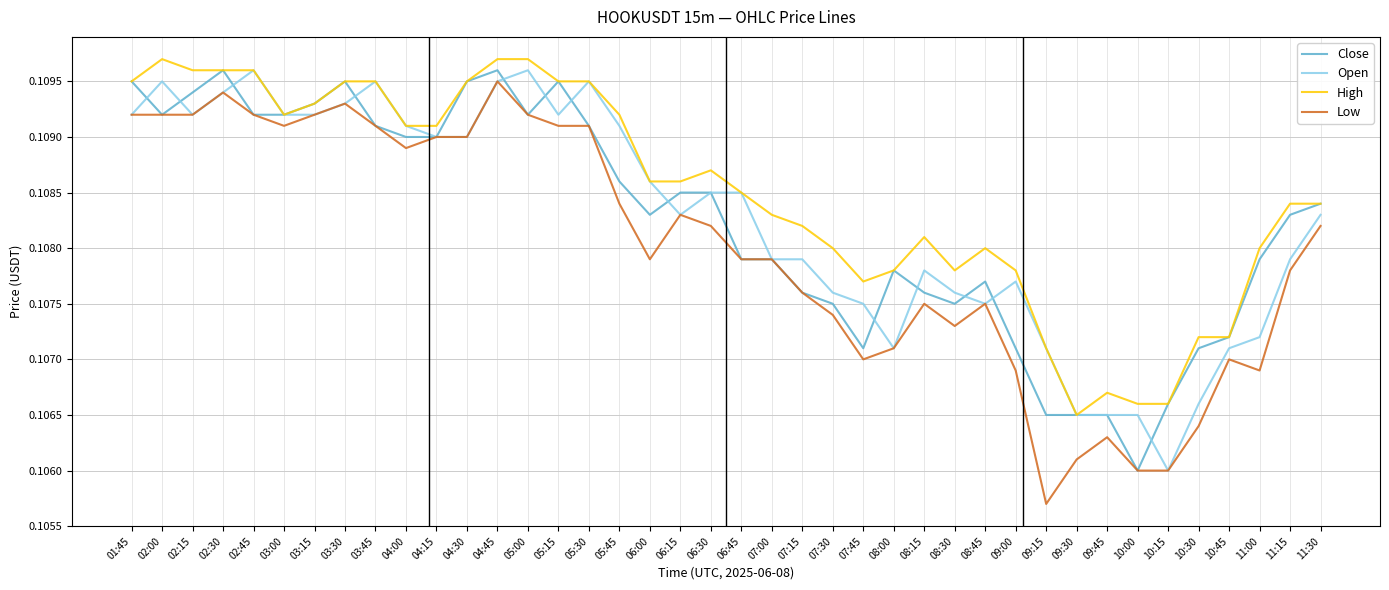

Where is High nearest to the value 0?

09:30